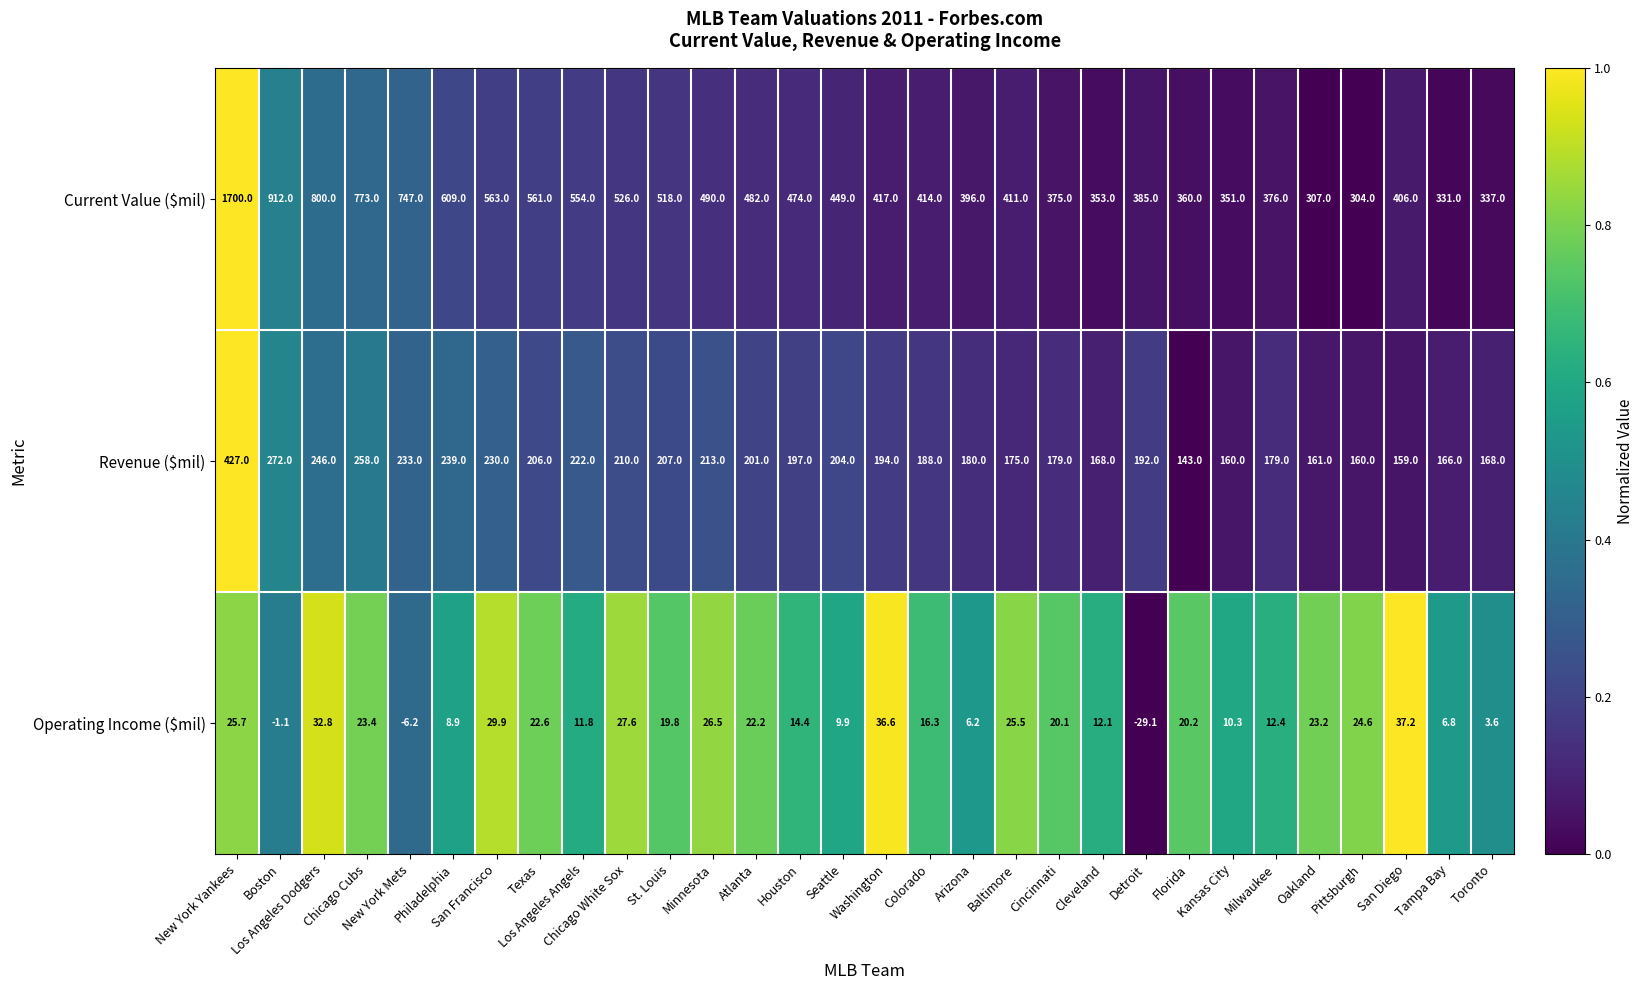

Which series has the widest spread of values?

Current Value ($mil)